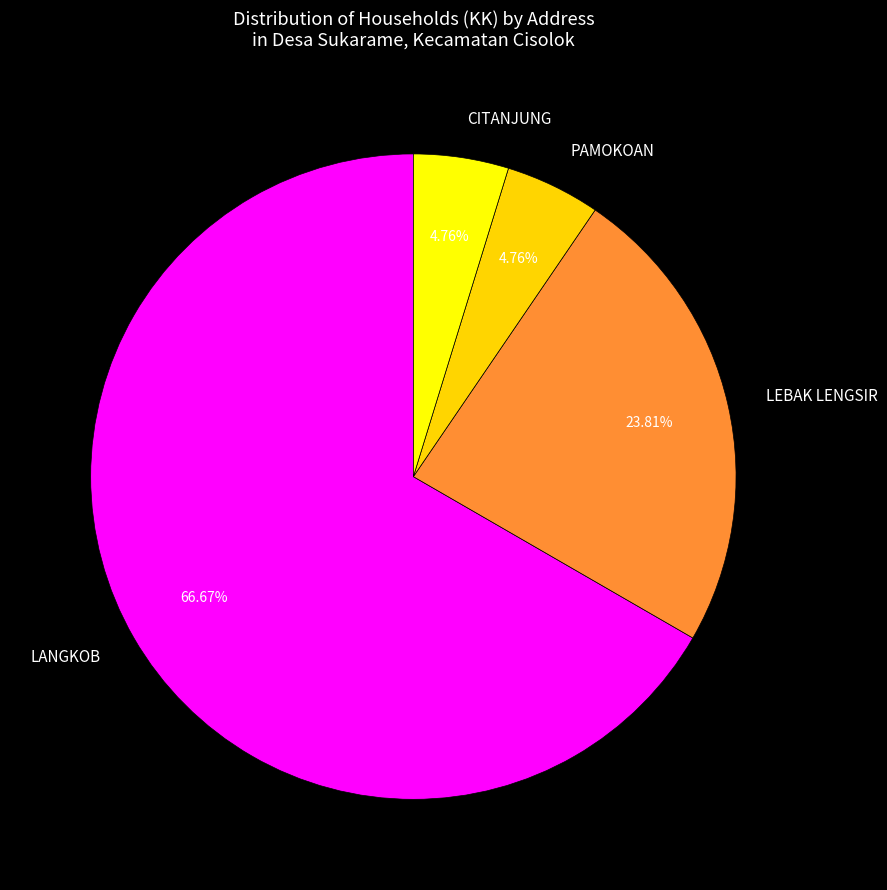

To the nearest percent, what portion does CITANJUNG represent?

5%